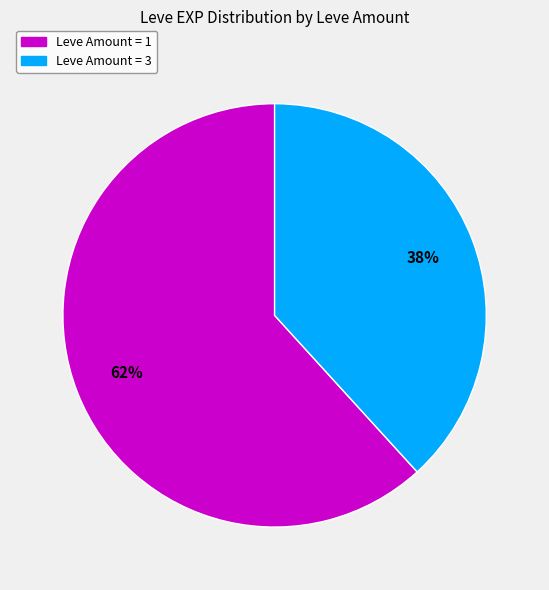

To the nearest percent, what is the difference between the largest and smallest slice percentages?

24%